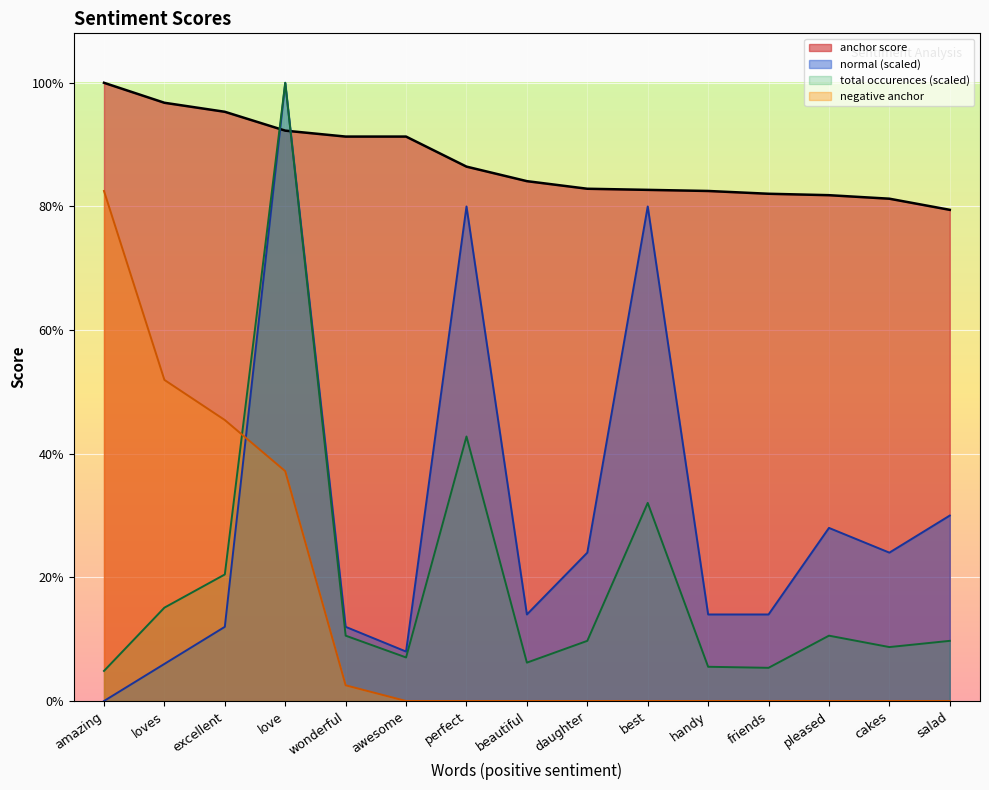

Rank the series by their maximum value, from highest to lowest.

anchor score, normal, total occurences, negative anchor